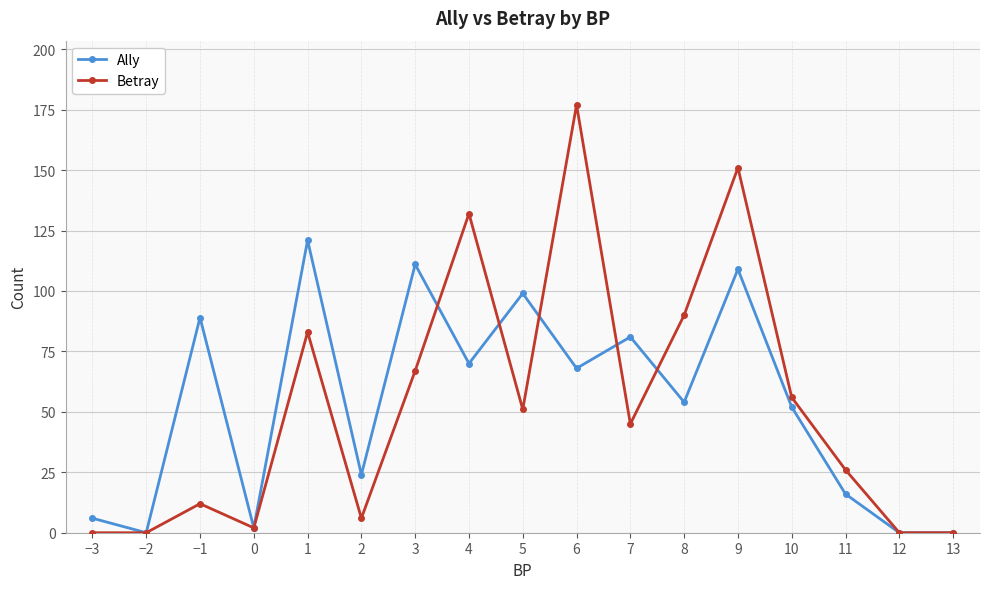

How many interior local peaks does the Ally series have?

6